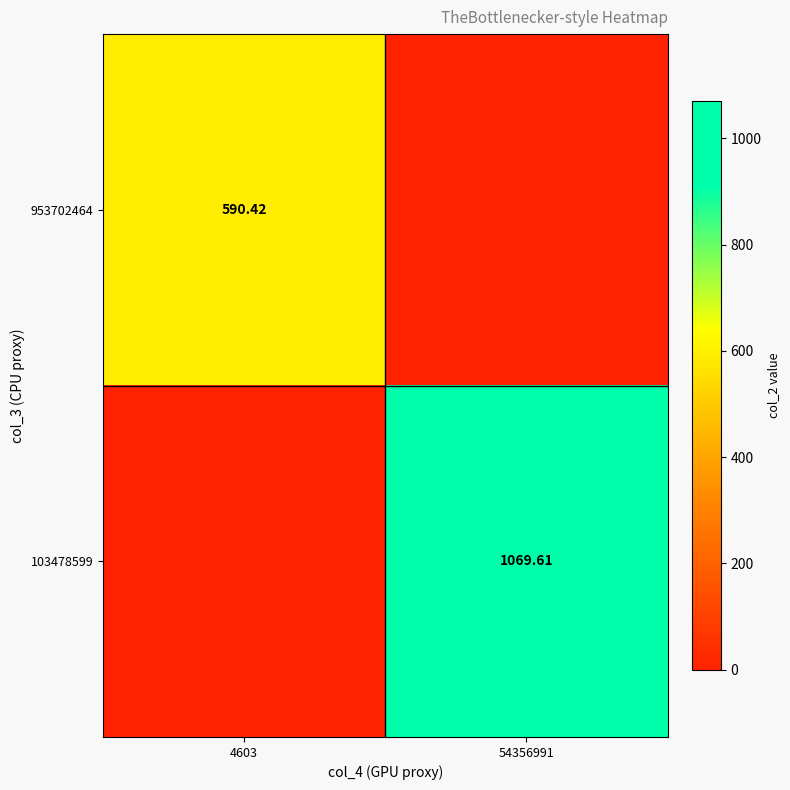

What is the maximum value shown in the chart?

1069.6